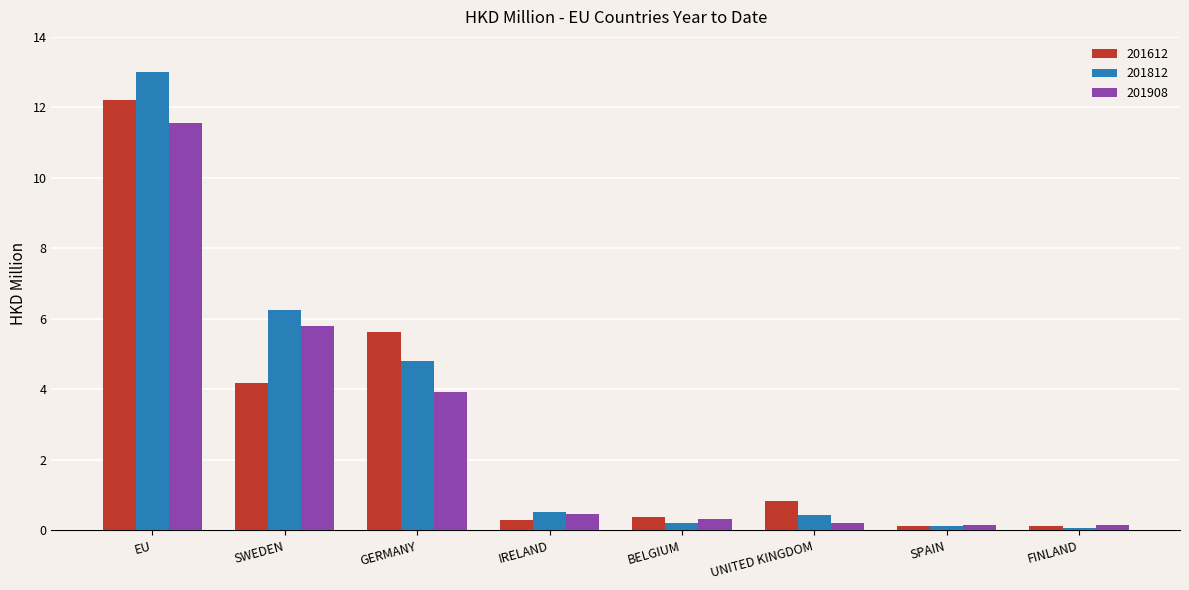

At which category is the sum across all series the highest?

EU